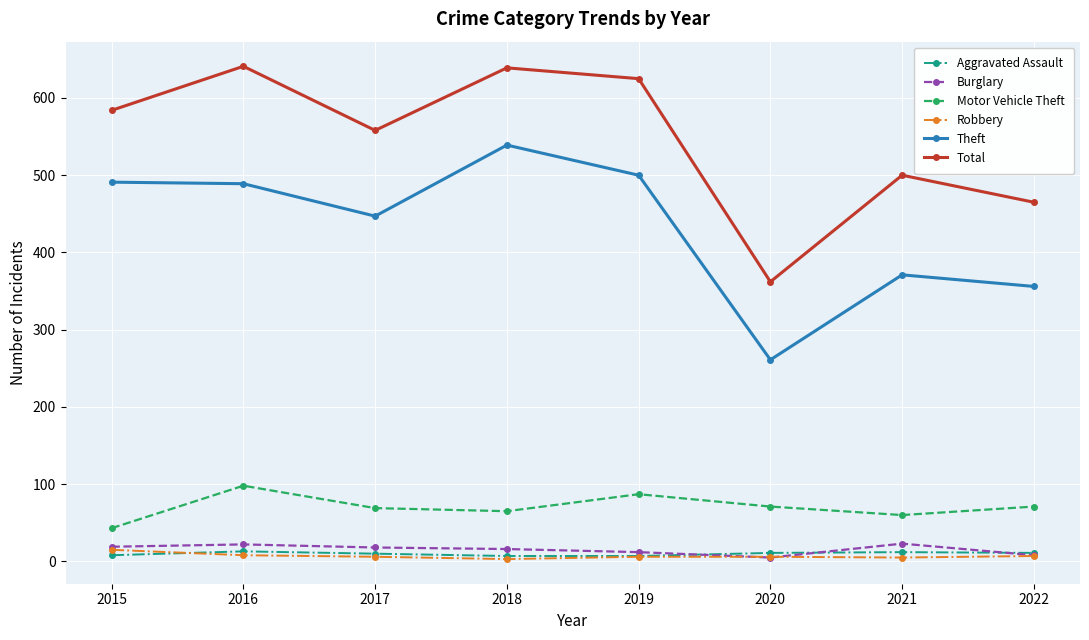

What is the spread (max minus min) of values at 2021?

495